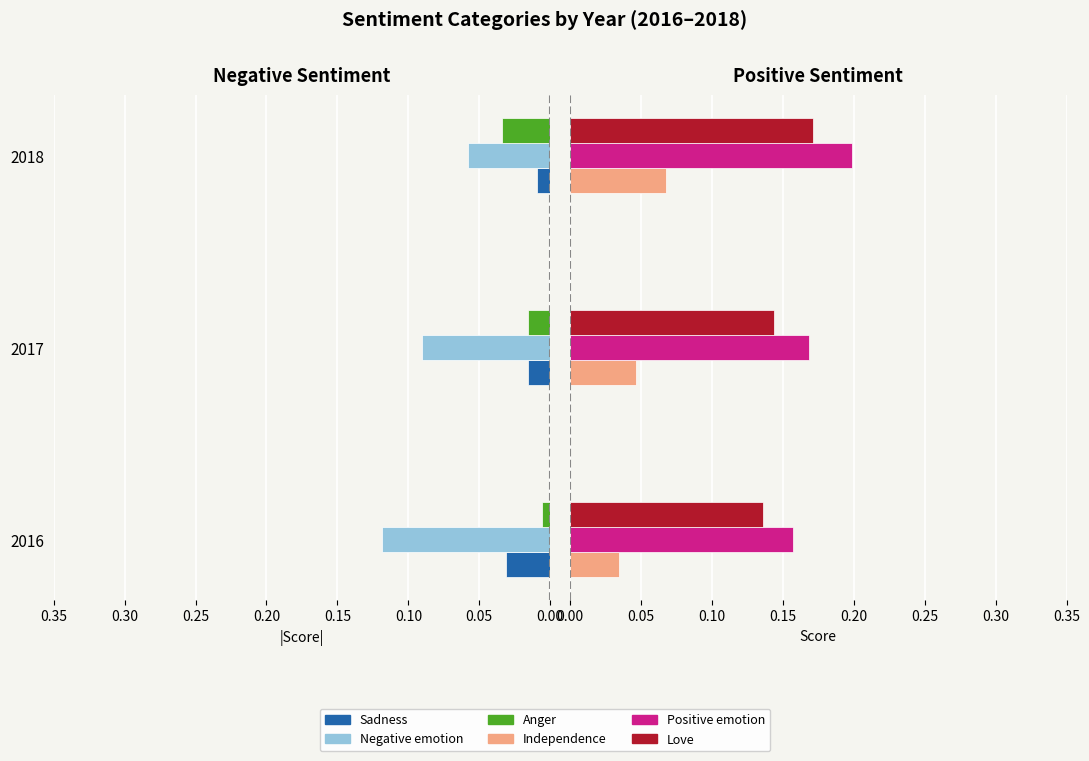

How many data points does each series have?

3